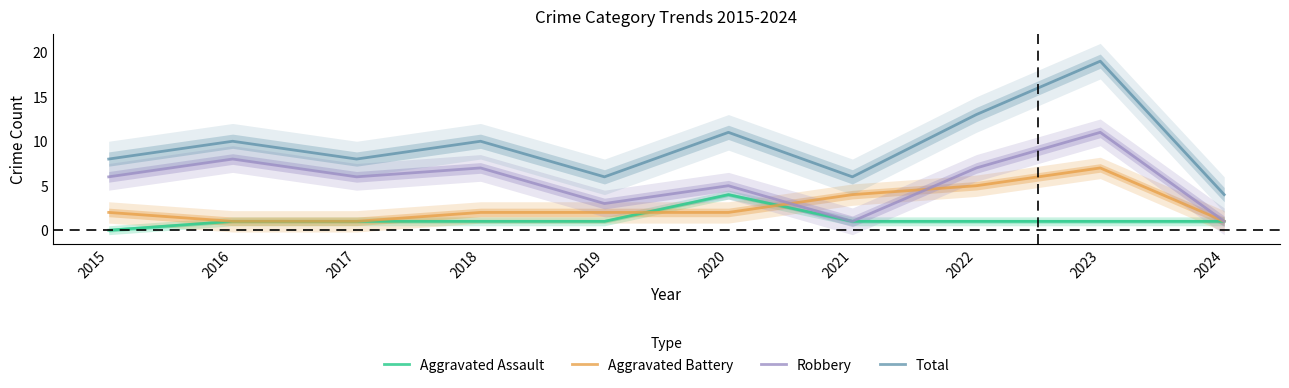

At which category does Aggravated Battery reach its first local peak?

2023